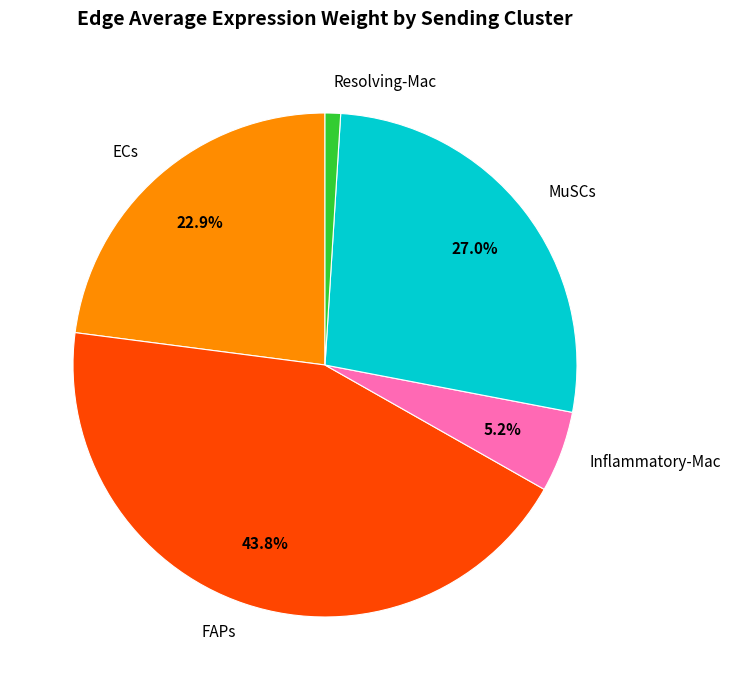

The MuSCs slice represents 18% of the pie. True or false?

False